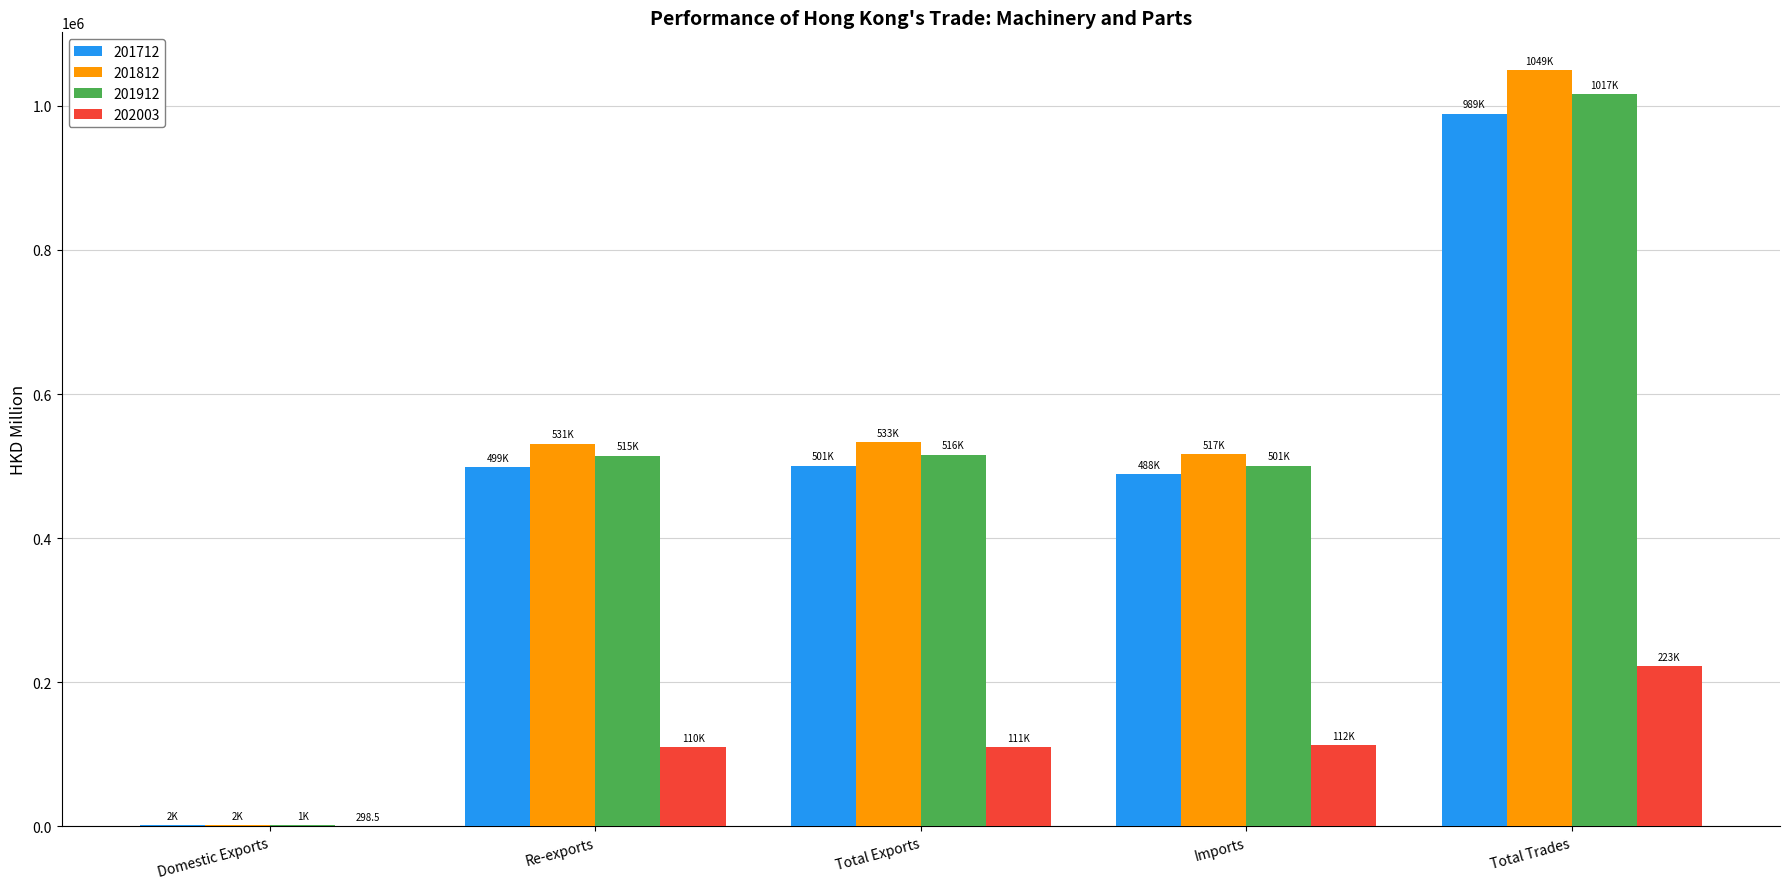

What is the approximate value of 201712 at Total Trades?

989089.7